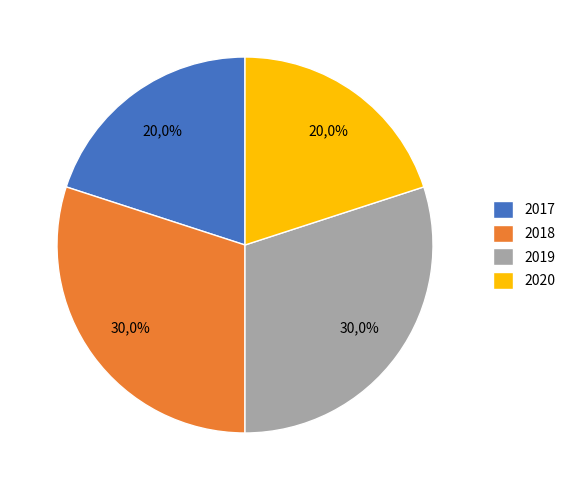

What is the ratio of the value at 2020 to the value at 2019?

0.7